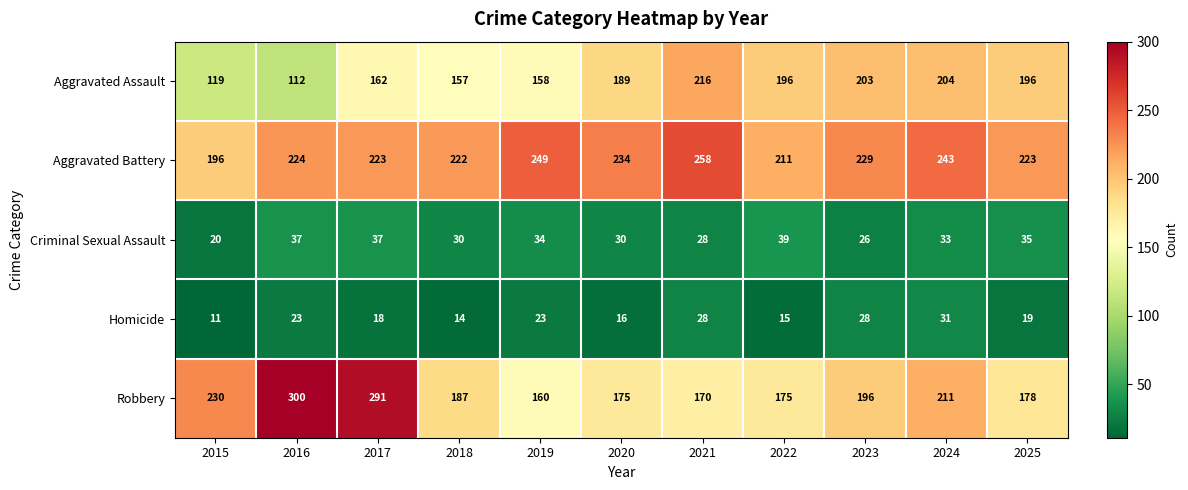

Rank the series by their maximum value, from lowest to highest.

Homicide, Criminal Sexual Assault, Aggravated Assault, Aggravated Battery, Robbery